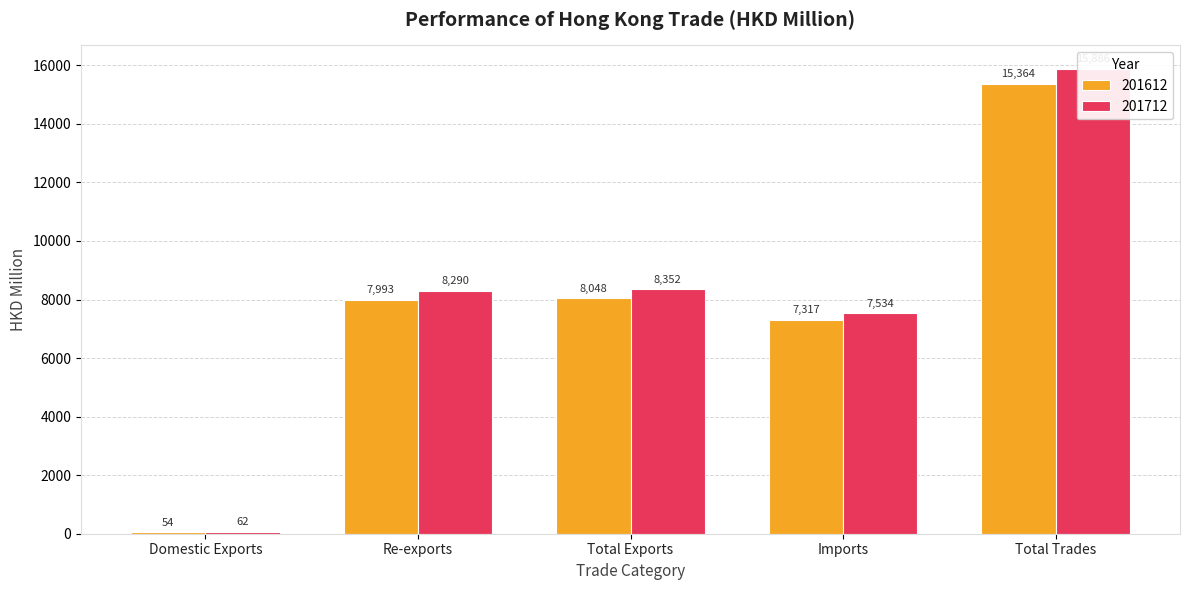

How many bars are there in each group?

2